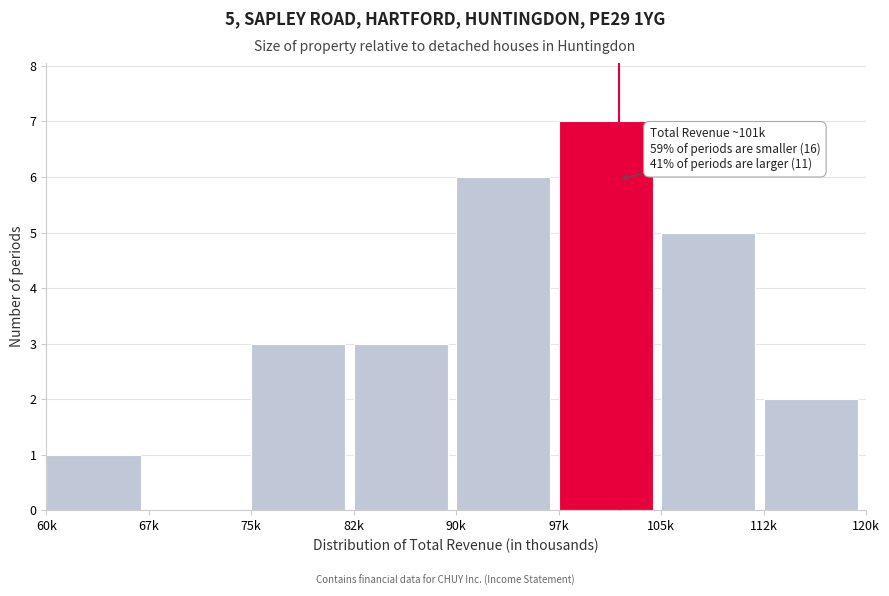

Reading left to right, what are all the values shown in this chart?

60k=1	67k=0	75k=3	82k=3	90k=6	97k=7	105k=5	112k=2